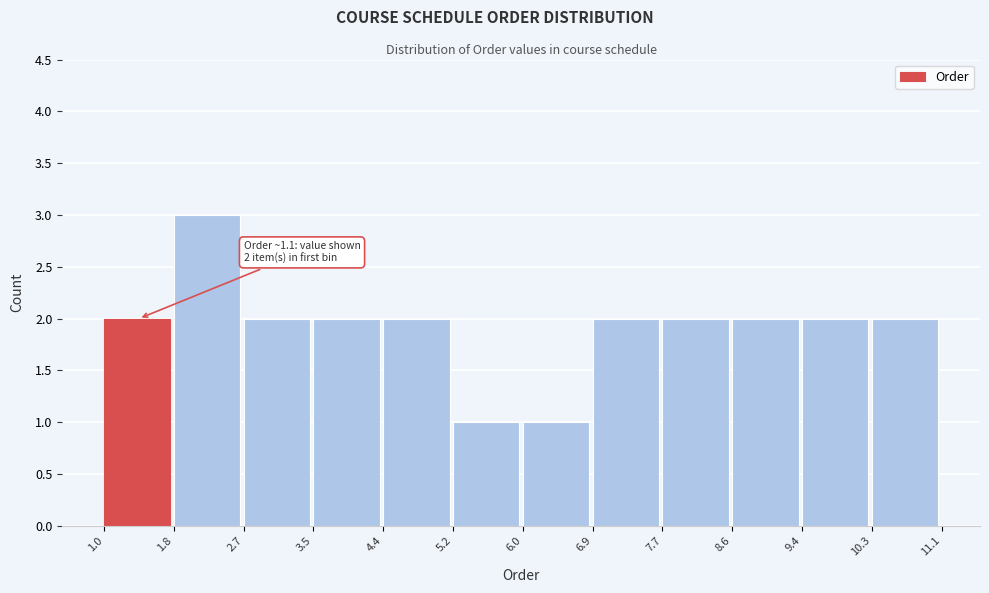

Which range on the x-axis has the tallest bar?

1.8 to 2.7